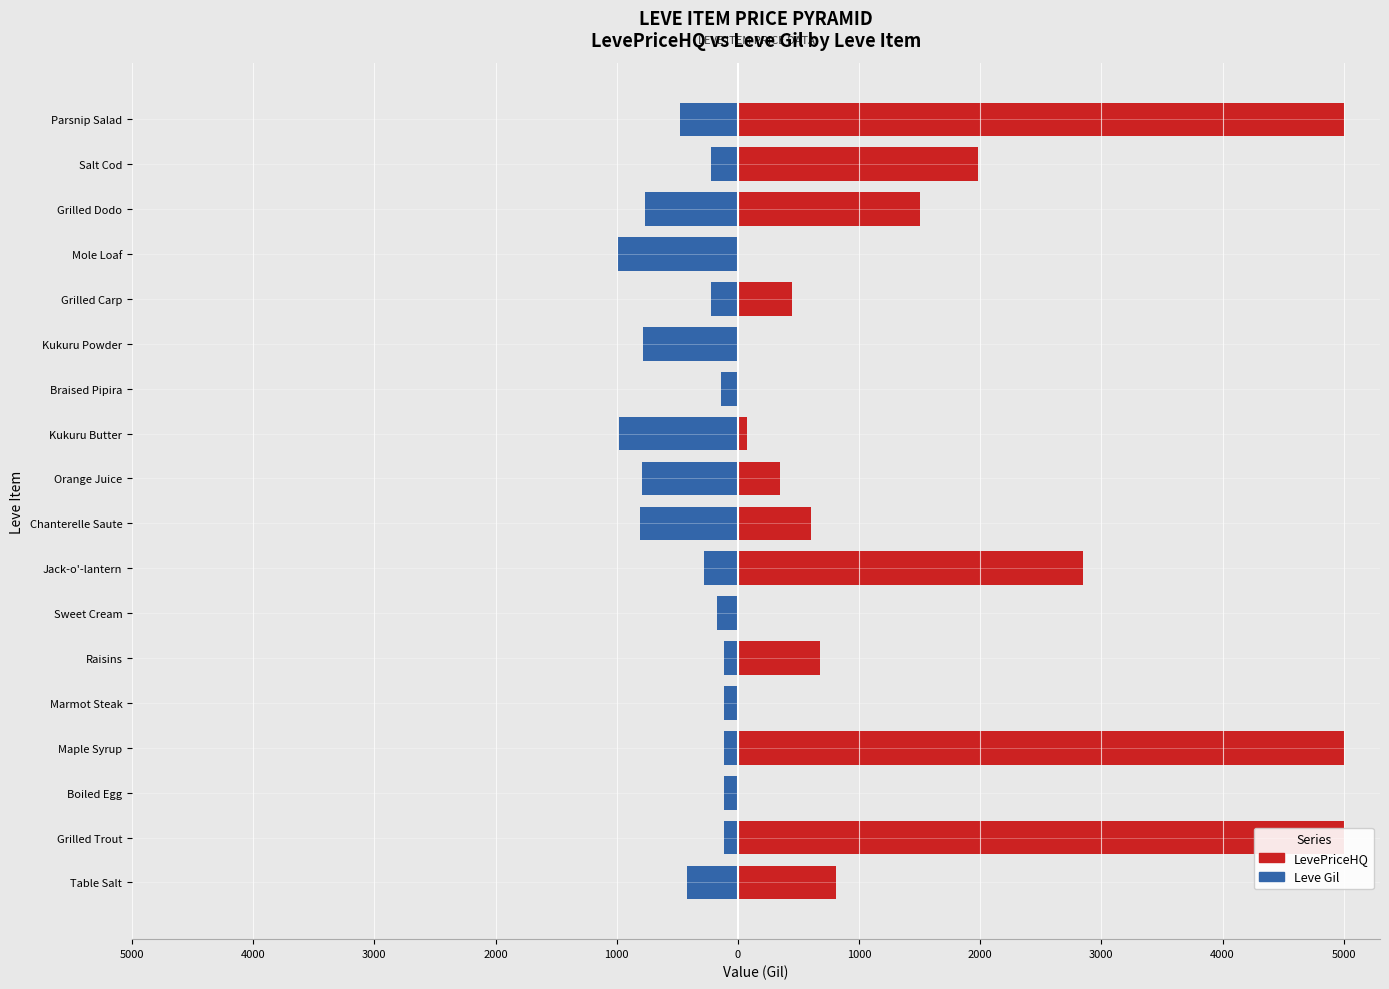

Which series has the largest range (max minus min)?

LevePriceHQ